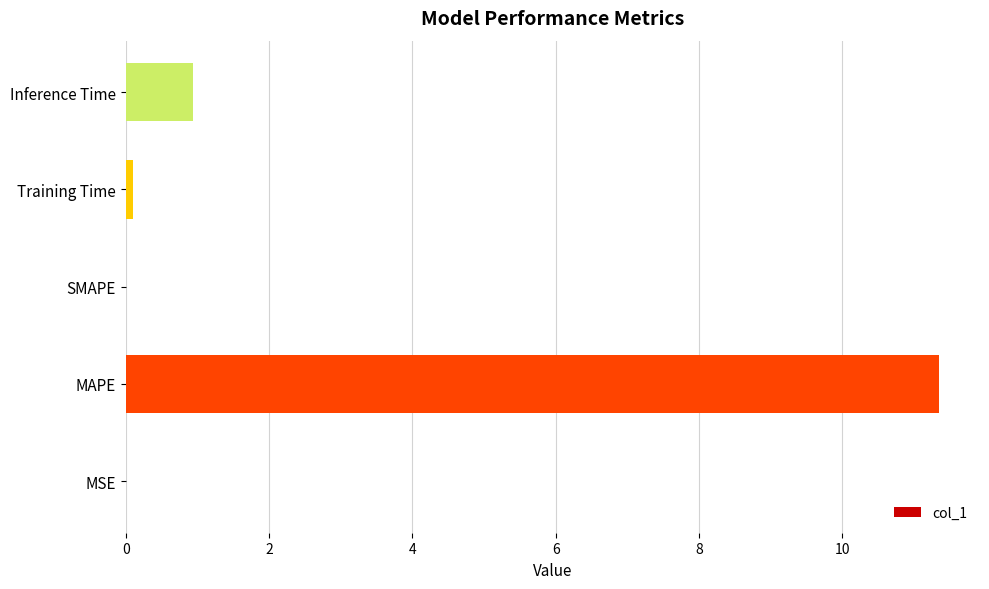

What is the average value?

2.5